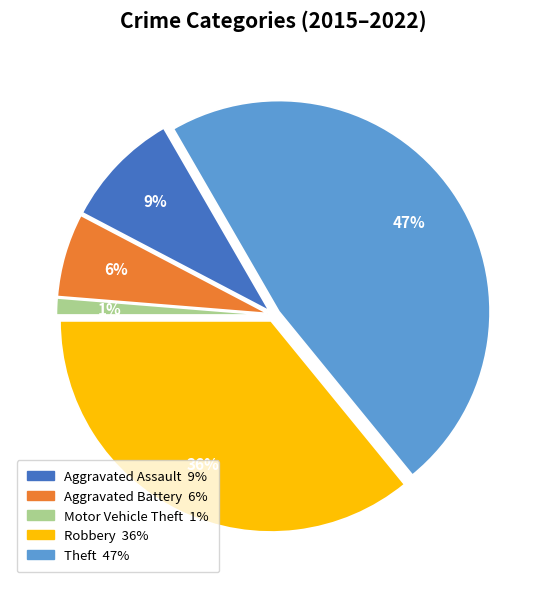

Combined, do Aggravated Battery and Theft account for over 50%?

Yes